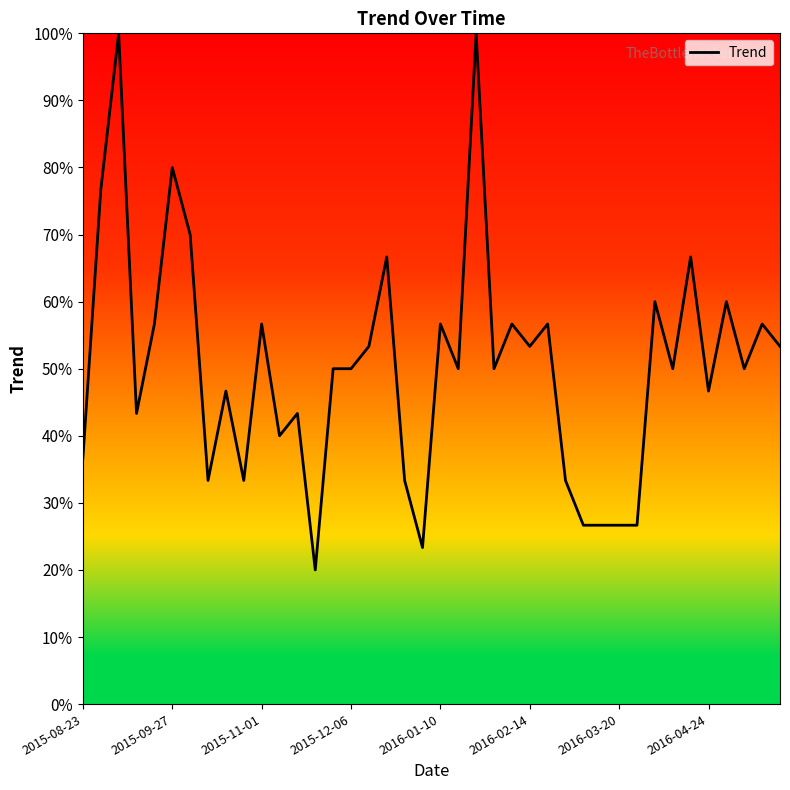

Reading left to right, transcribe all the data shown in this chart.

36.7	76.7	100.0	43.3	56.7	80.0	70.0	33.3	46.7	33.3	56.7	40.0	43.3	20.0	50.0	50.0	53.3	66.7	33.3	23.3	56.7	50.0	100.0	50.0	56.7	53.3	56.7	33.3	26.7	26.7	26.7	26.7	60.0	50.0	66.7	46.7	60.0	50.0	56.7	53.3